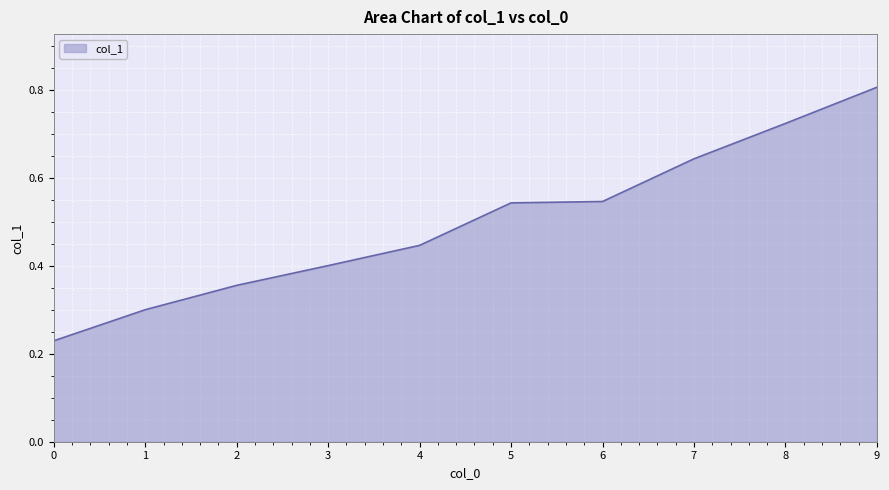

How many categories are shown in the chart?

10